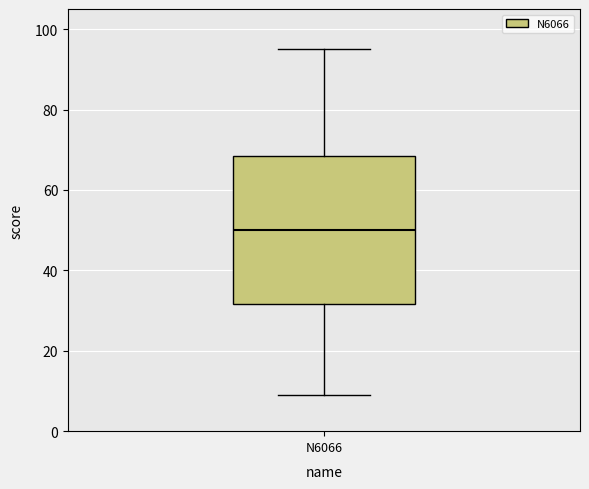

Read this box plot against the y-axis: the position of the median line, the range covered by the box, and the ends of both whiskers. The values are not printed on the chart, so give them approximately, as read against the axis.

median 50, box 32 to 68, whiskers 10 to 96